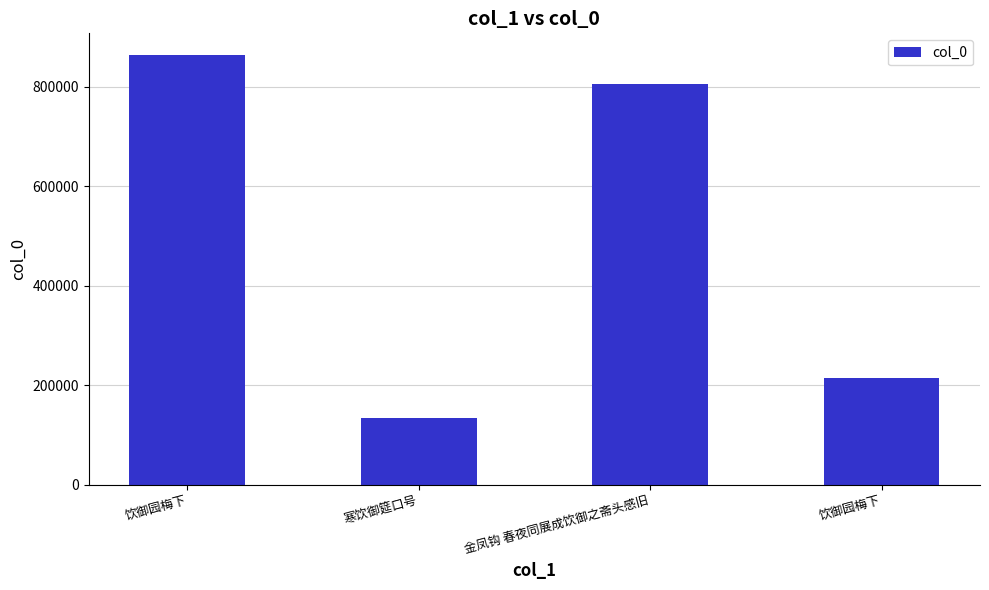

How many data points are less than 806955?

2